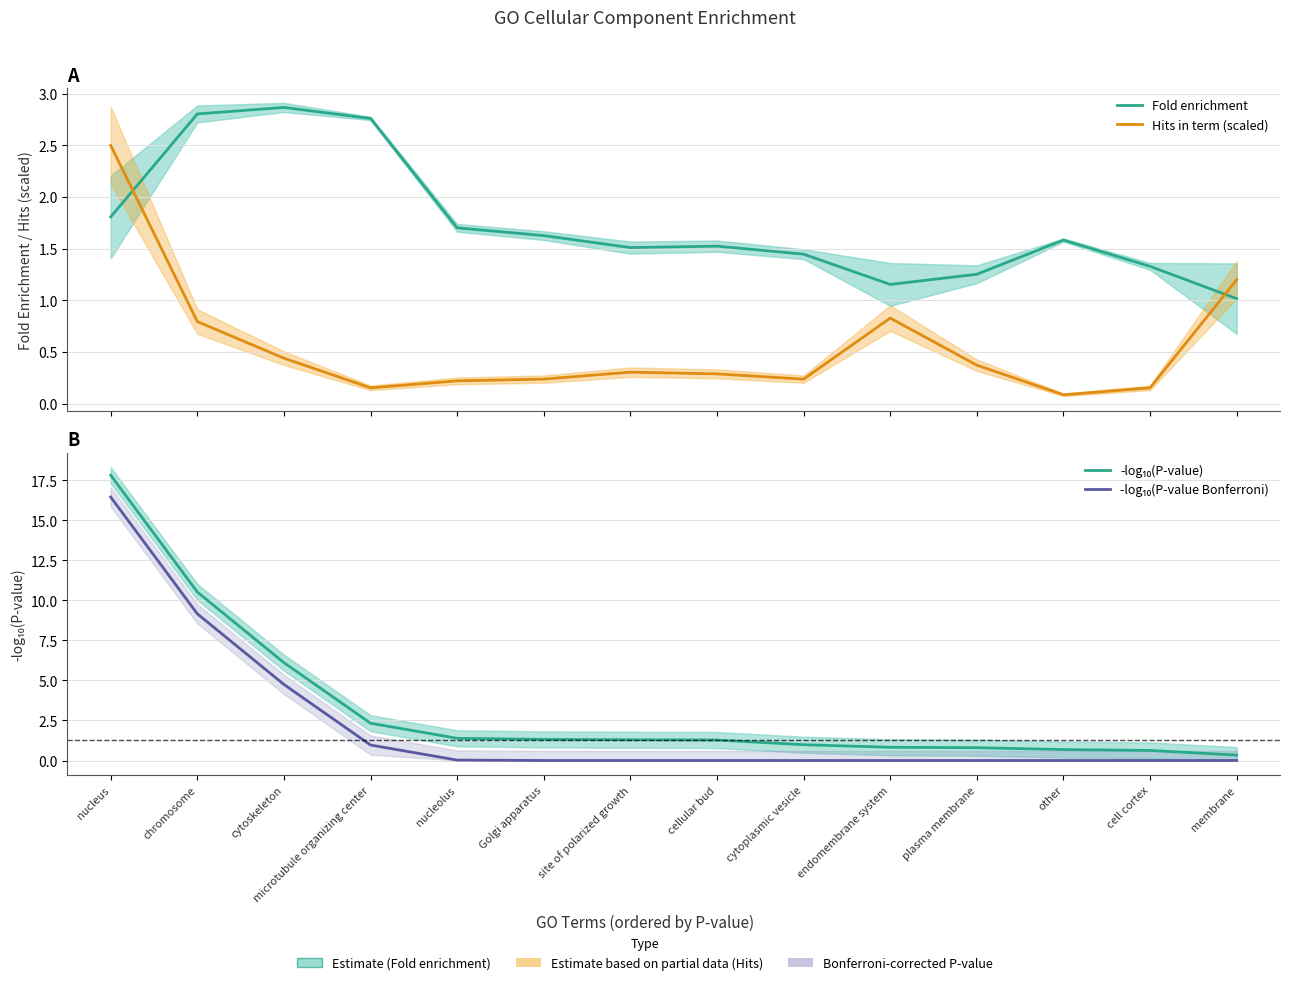

Rank the categories by Fold enrichment value from lowest to highest.

membrane, endomembrane system, plasma membrane, cell cortex, cytoplasmic vesicle, site of polarized growth, cellular bud, other, Golgi apparatus, nucleolus, nucleus, microtubule organizing center, chromosome, cytoskeleton